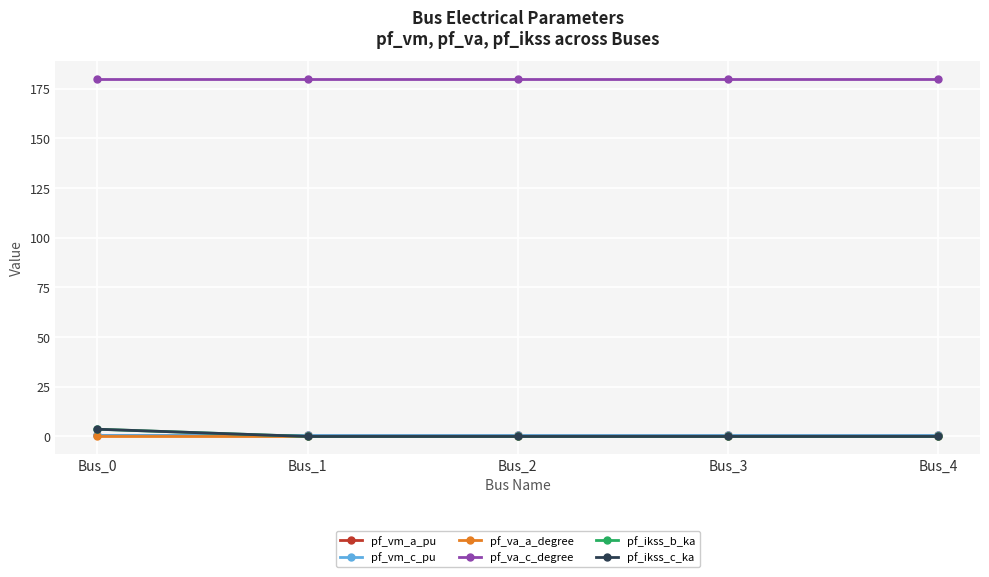

The value of pf_vm_c_pu at Bus_2 is 1.4. True or false?

False